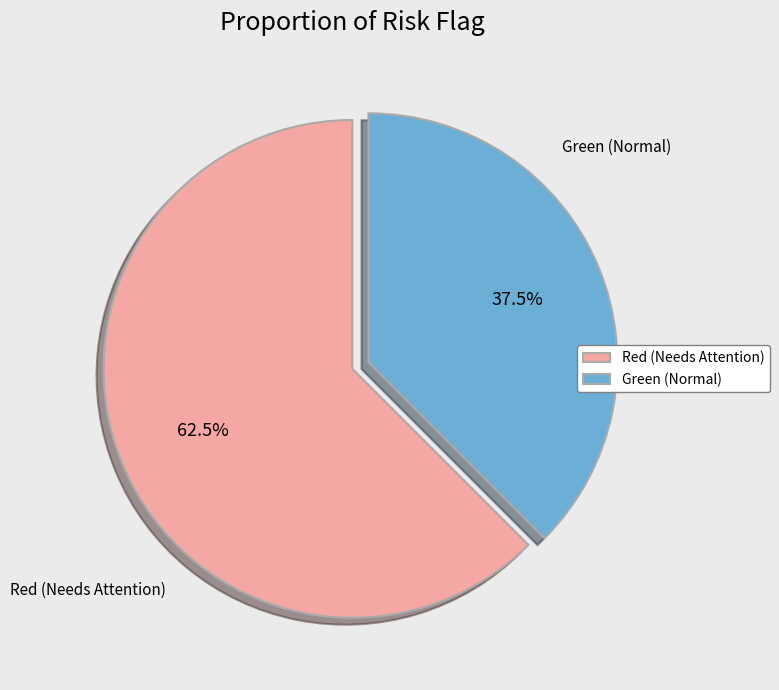

Which has a higher value, Red (Needs Attention) or Green (Normal)?

Red (Needs Attention)